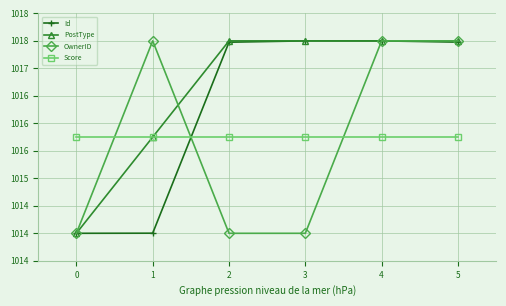

What is the value of the Id point at the 1st from the left?

1014.0